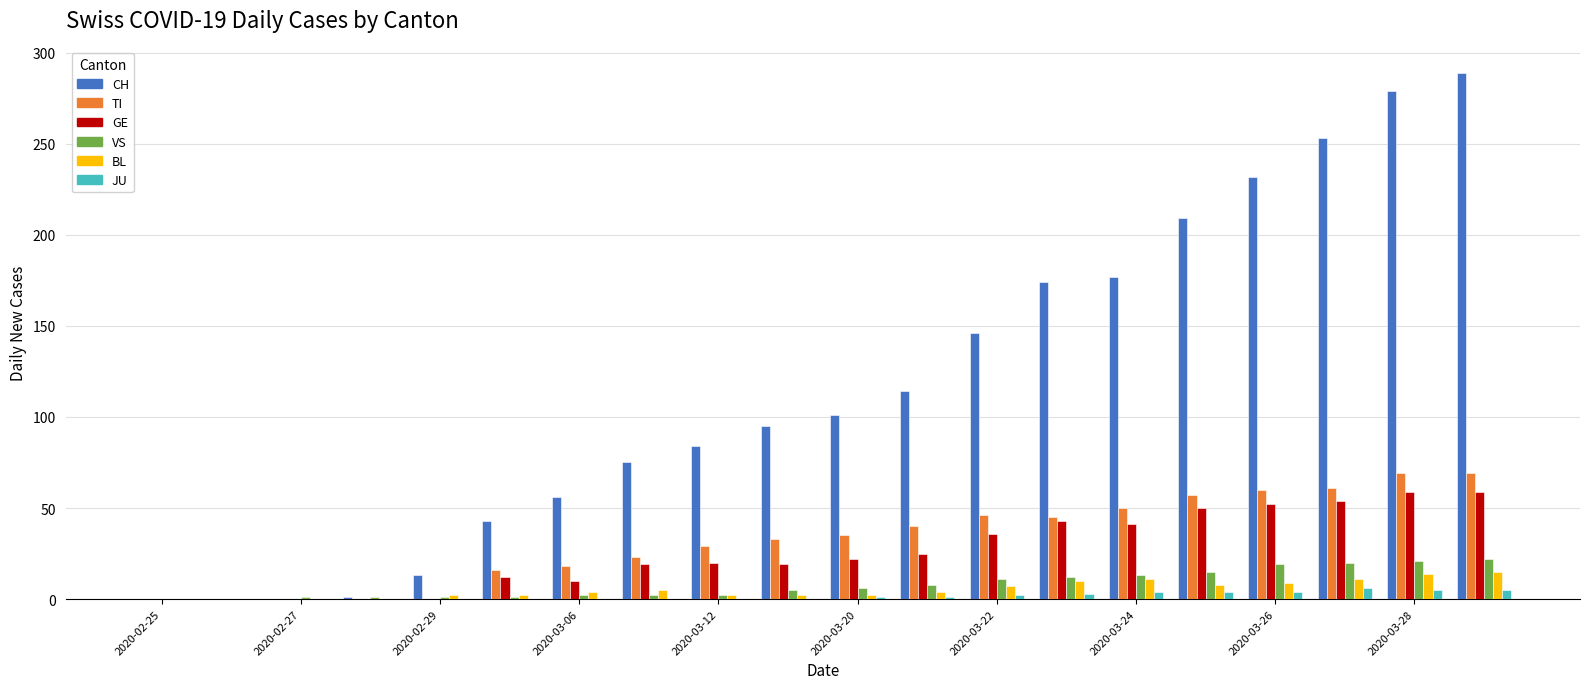

Count the number of categories in the chart.

20